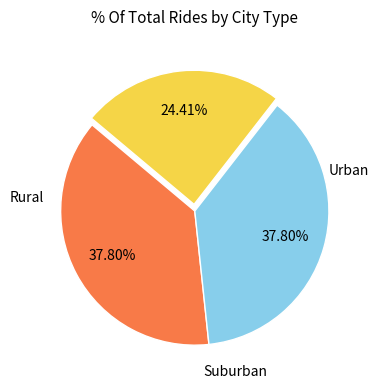

Count the number of slices in the pie.

3